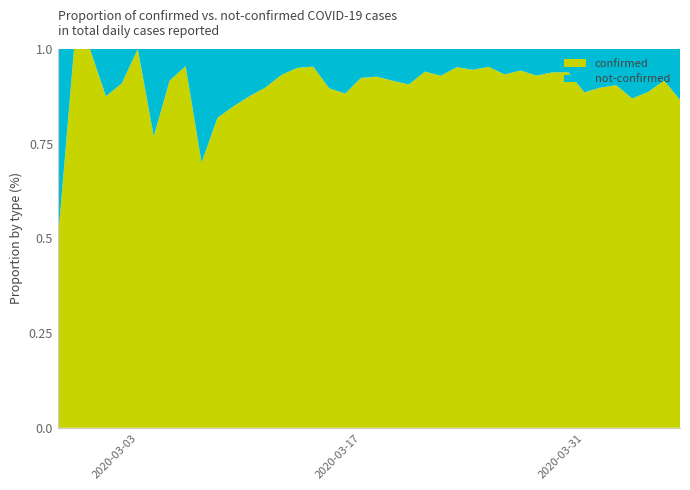

Reading right to left, extract all data points from this chart.

confirmed: 329	230	187	339	350	316	309	442	258	303	562	443	442	428	454	236	204	241	261	177	145	142	69	61	76	54	44	28	28	18	7	21	11	10	8	10	7	1	4	2
not-confirmed: 51	21	24	51	37	36	40	29	17	23	34	32	22	25	23	18	13	25	24	14	12	19	8	3	4	4	5	4	5	4	3	1	1	3	0	1	1	0	0	2